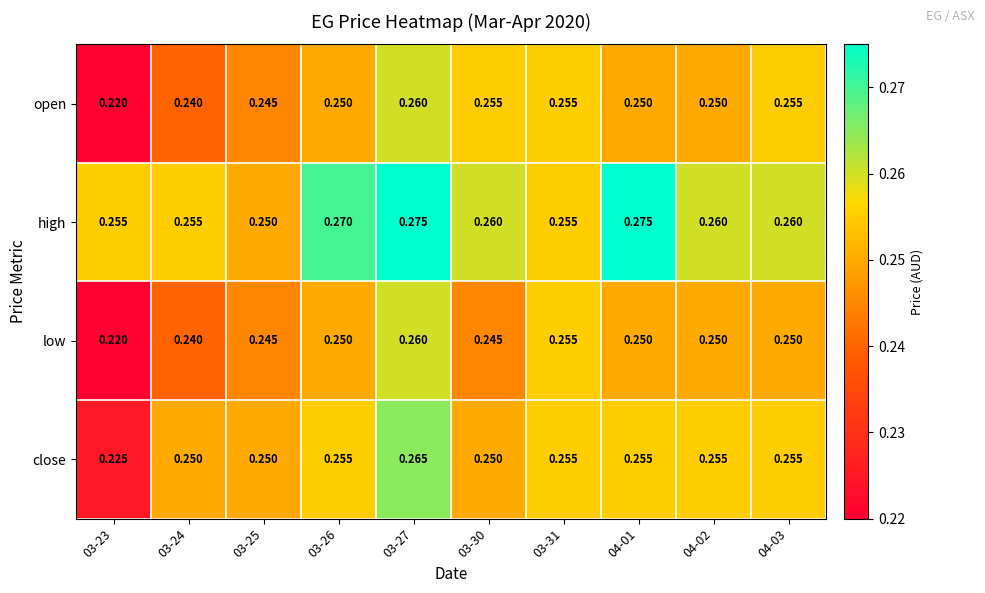

Which series changed the most between 03-26 and 03-30?

high